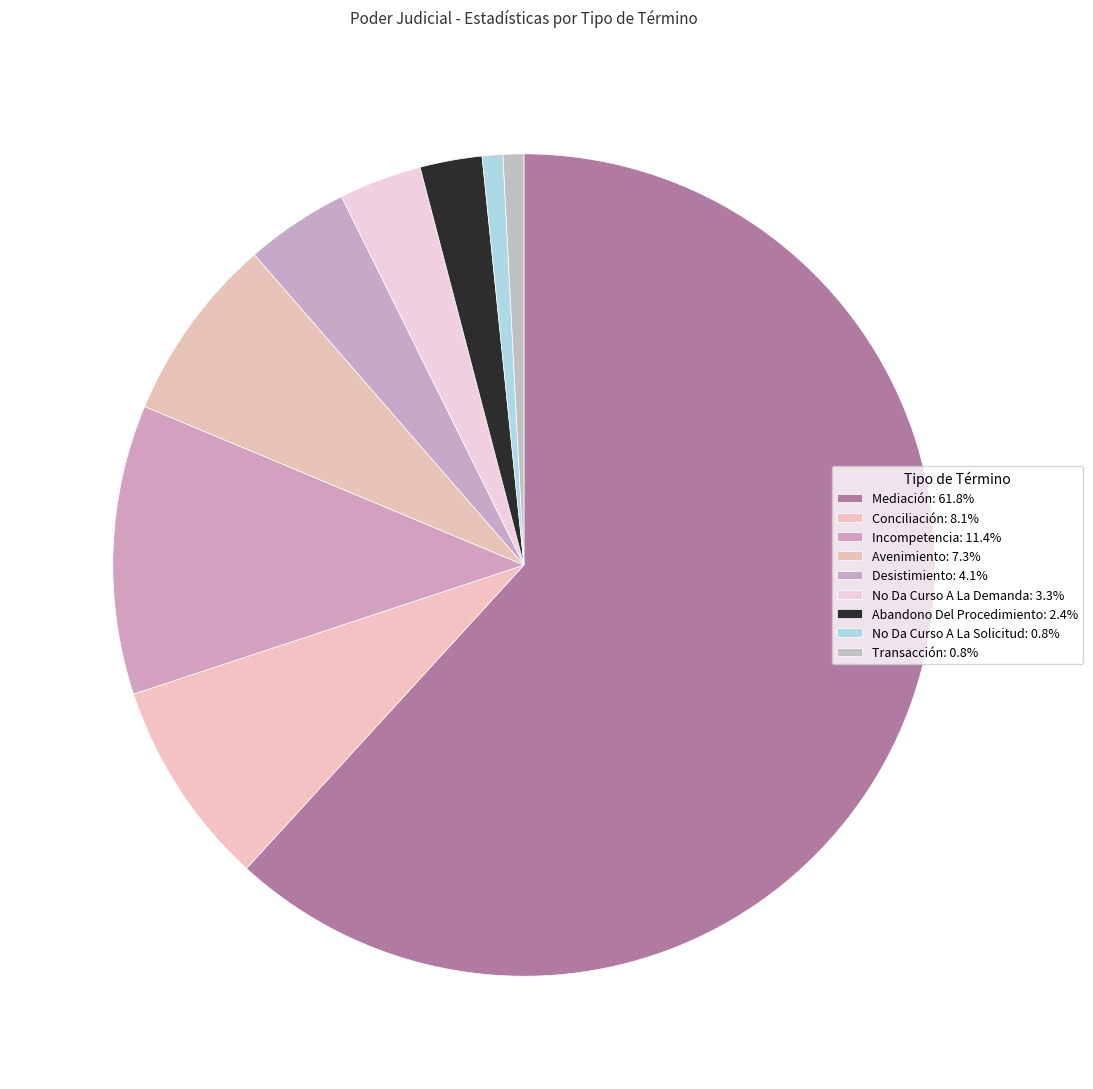

To the nearest percent, what portion does Mediación represent?

62%